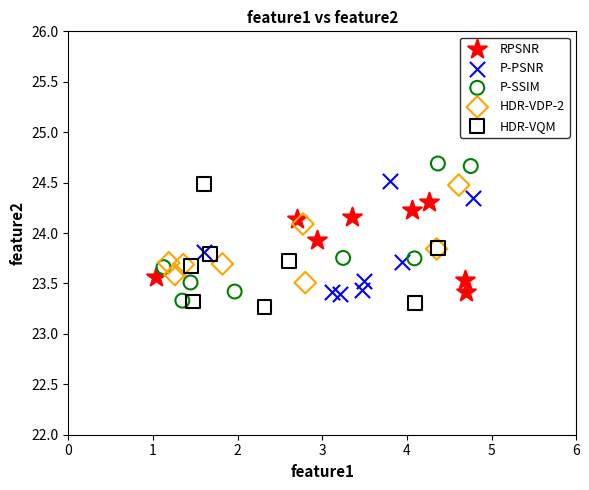

Which series has the largest Y range (max minus min)?

P-SSIM